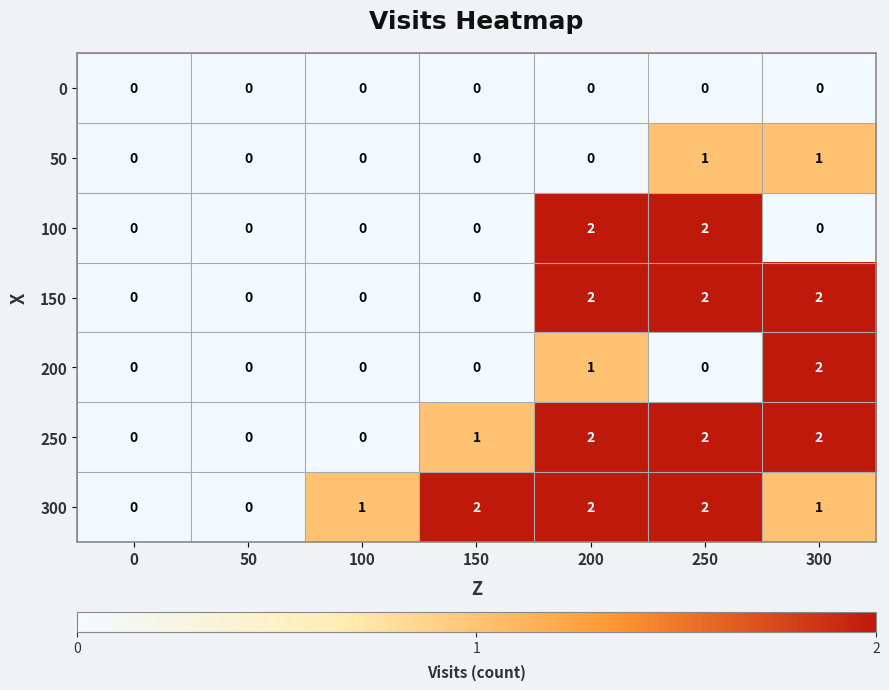

Between 50 and 150, which series saw the biggest shift?

300